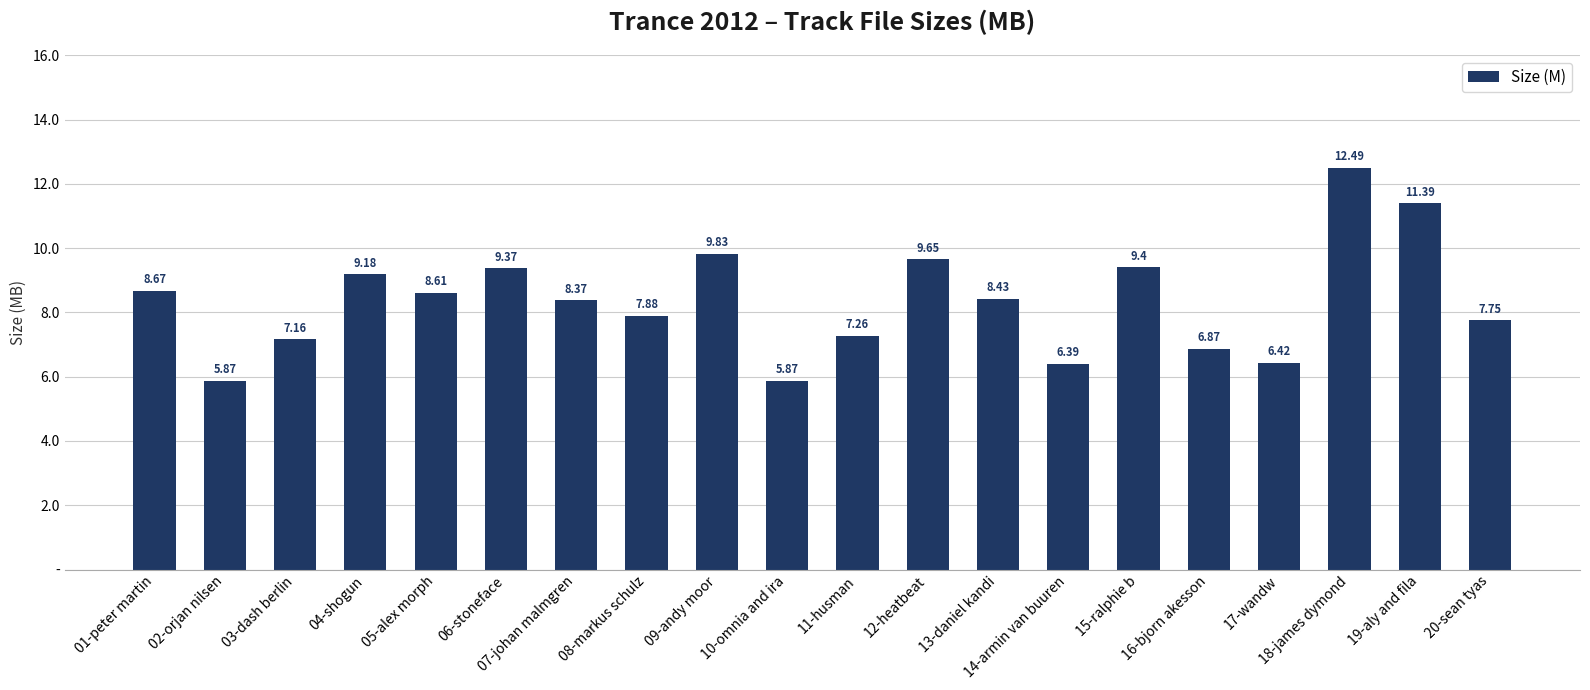

At which label is the value closest to 9?

04-shogun